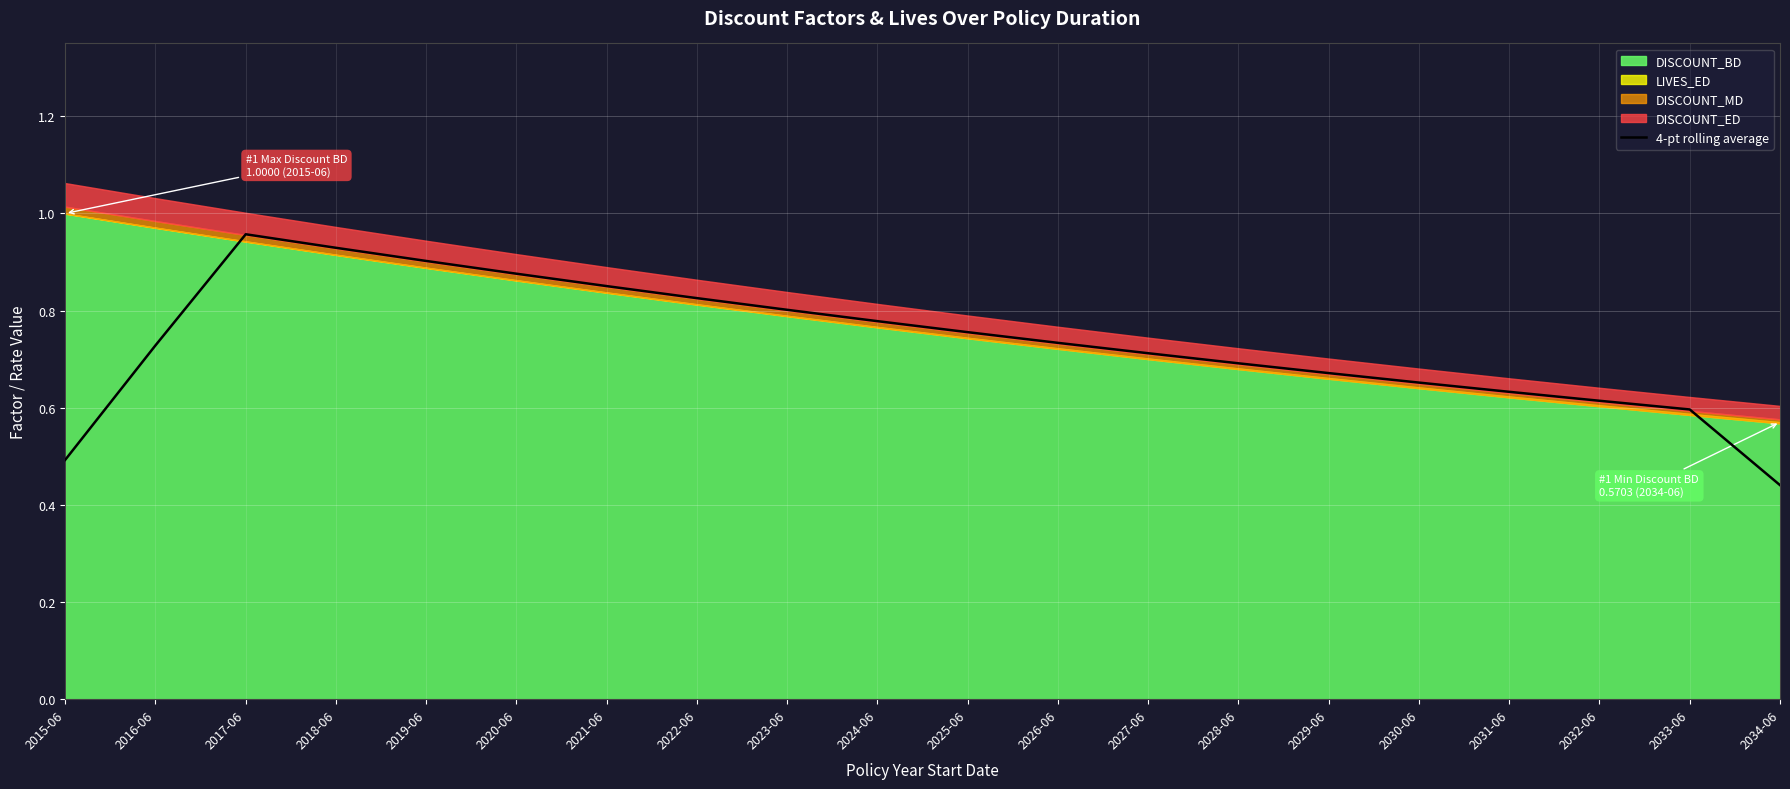

How many lines are shown in the chart?

1